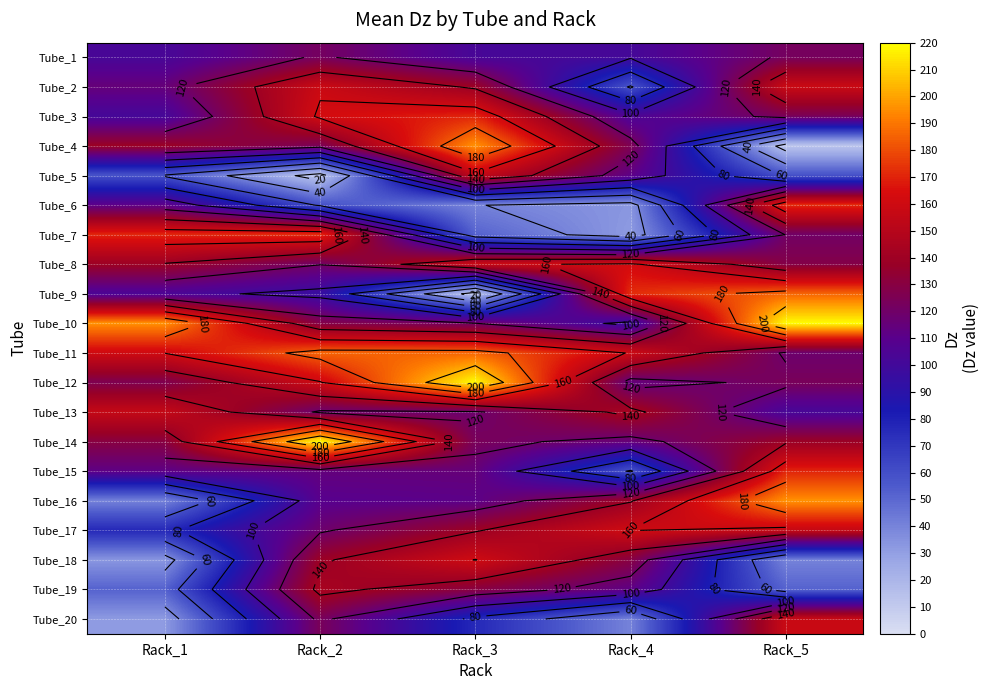

What is the maximum value shown in the chart?

219.1